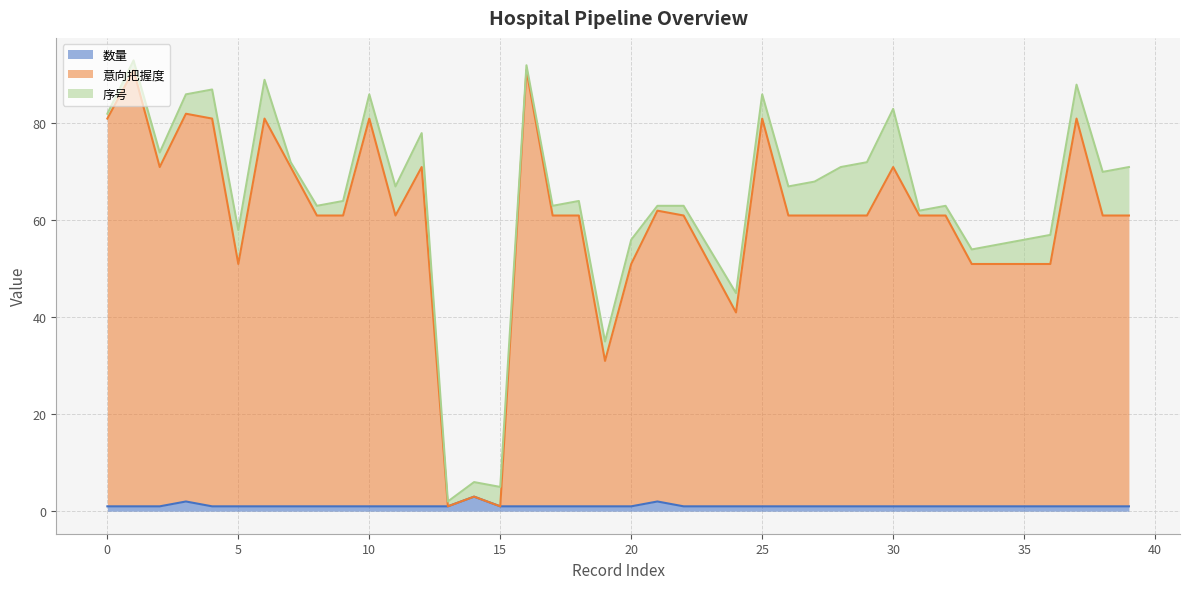

True or false: 意向把握度 and 数量 cross at least once.

False